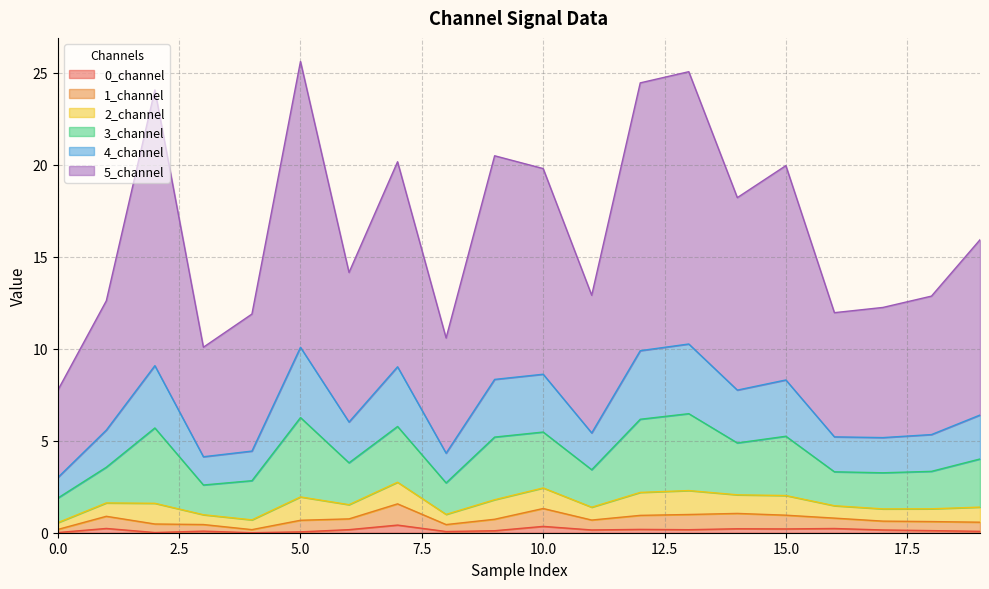

Does the chart have visible grid lines?

Yes